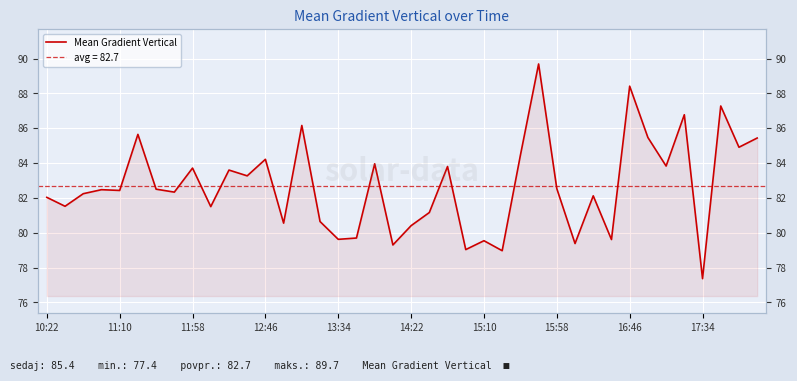

How many interior local peaks (higher than both neighbors) does the data have?

14